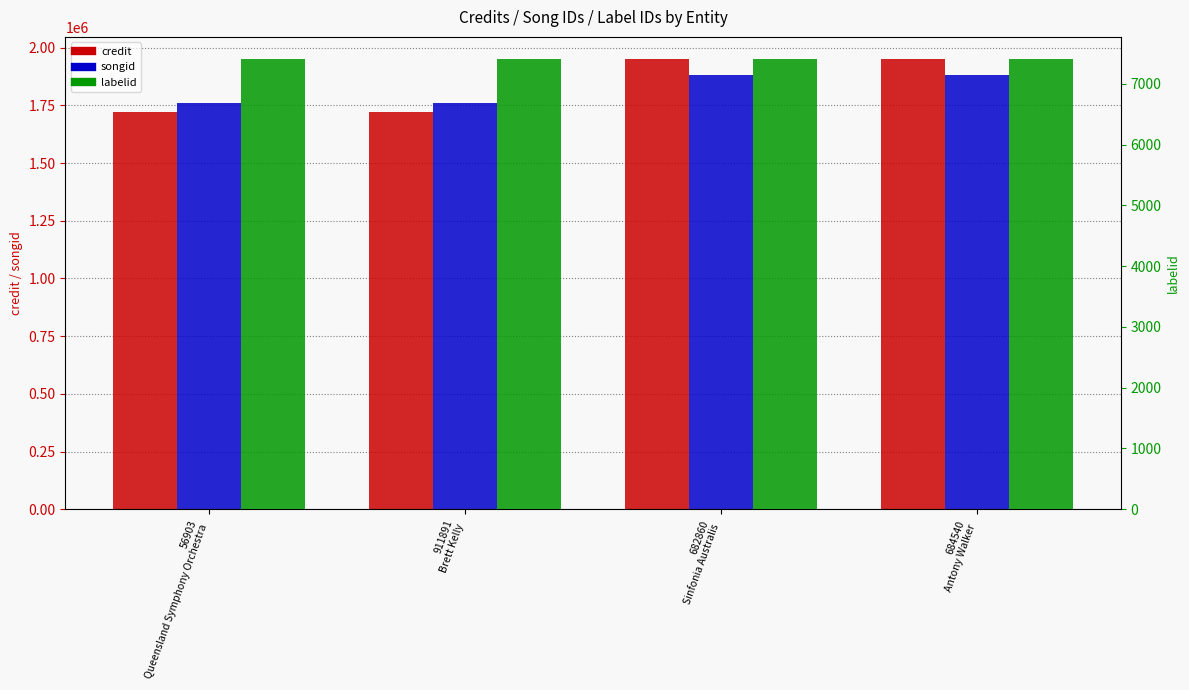

What value does the songid series have at 911891
Brett Kelly, to the nearest 10?

1761700